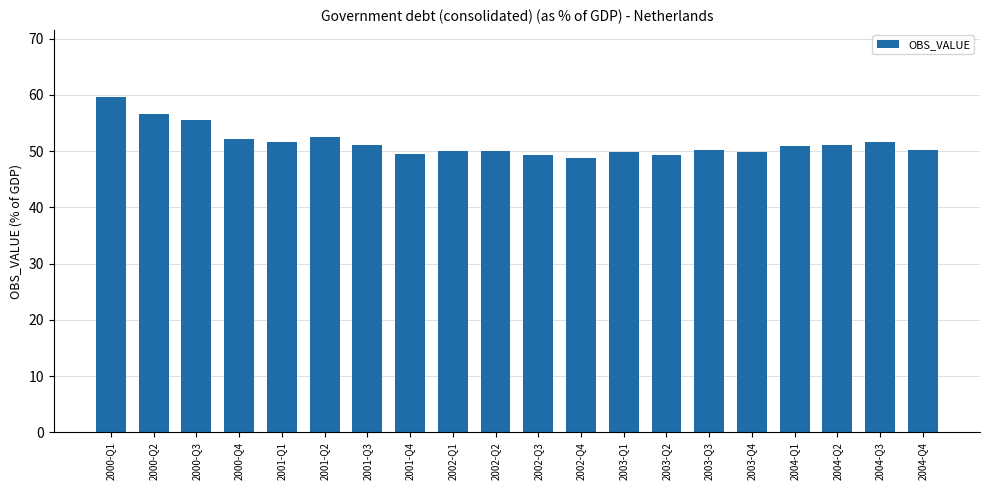

What is the minimum value shown in the chart?

48.8